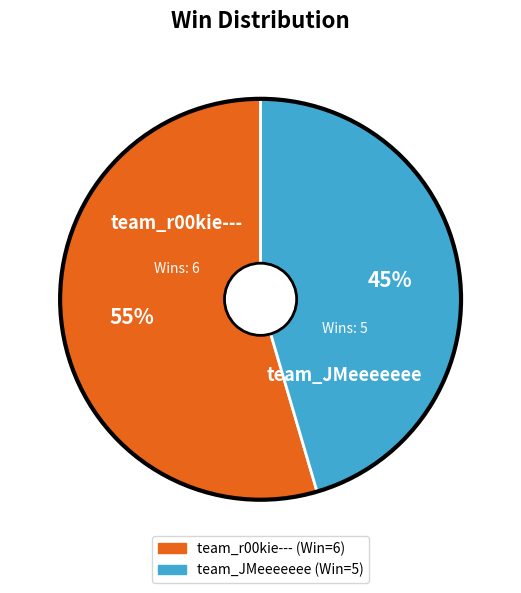

Which has a higher value, team_r00kie--- or team_JMeeeeeee?

team_r00kie---